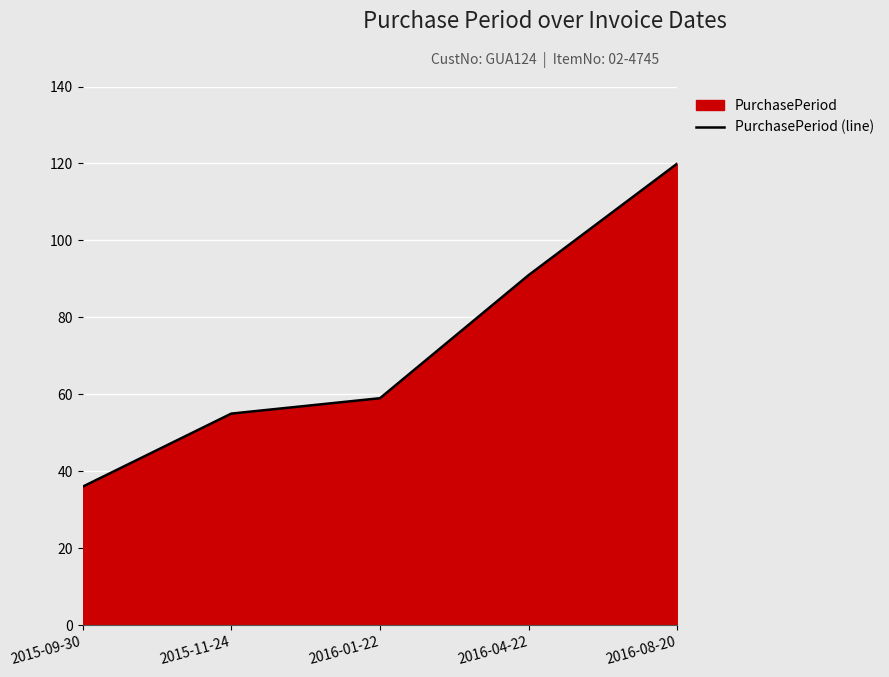

Between 2015-11-24 and 2015-09-30, which is larger?

2015-11-24